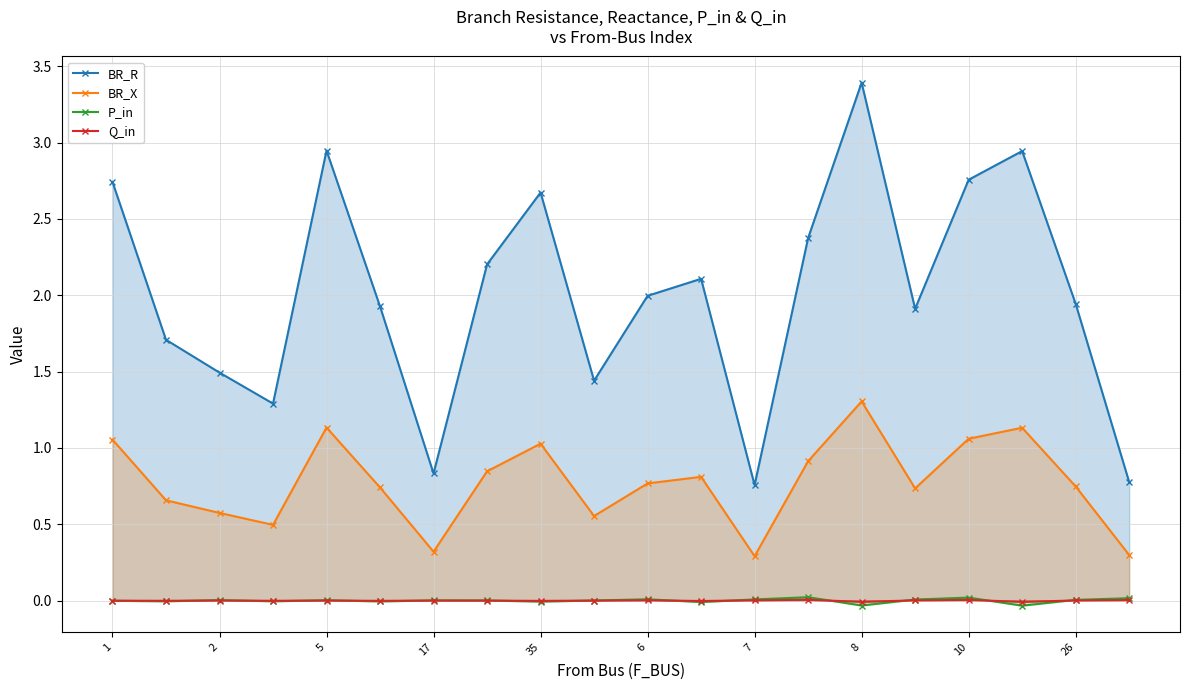

The P_in series shows 0.0 at 10. True or false?

True